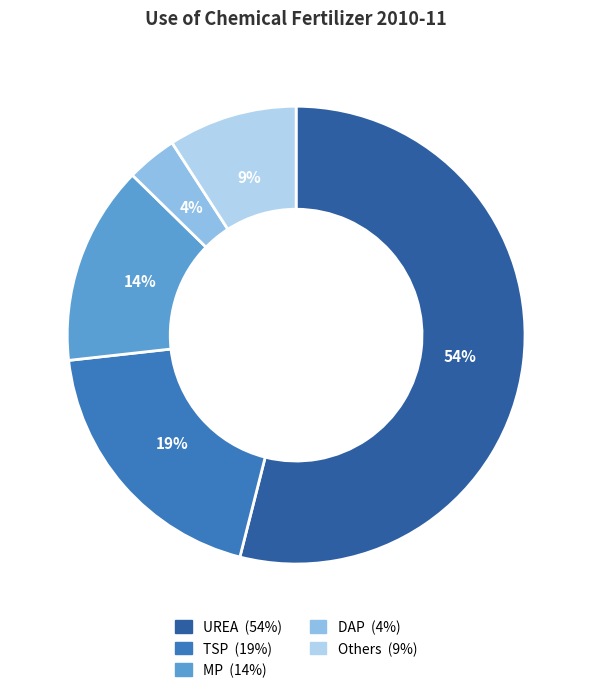

To the nearest percent, what is the difference between the largest and smallest slice percentages?

50%